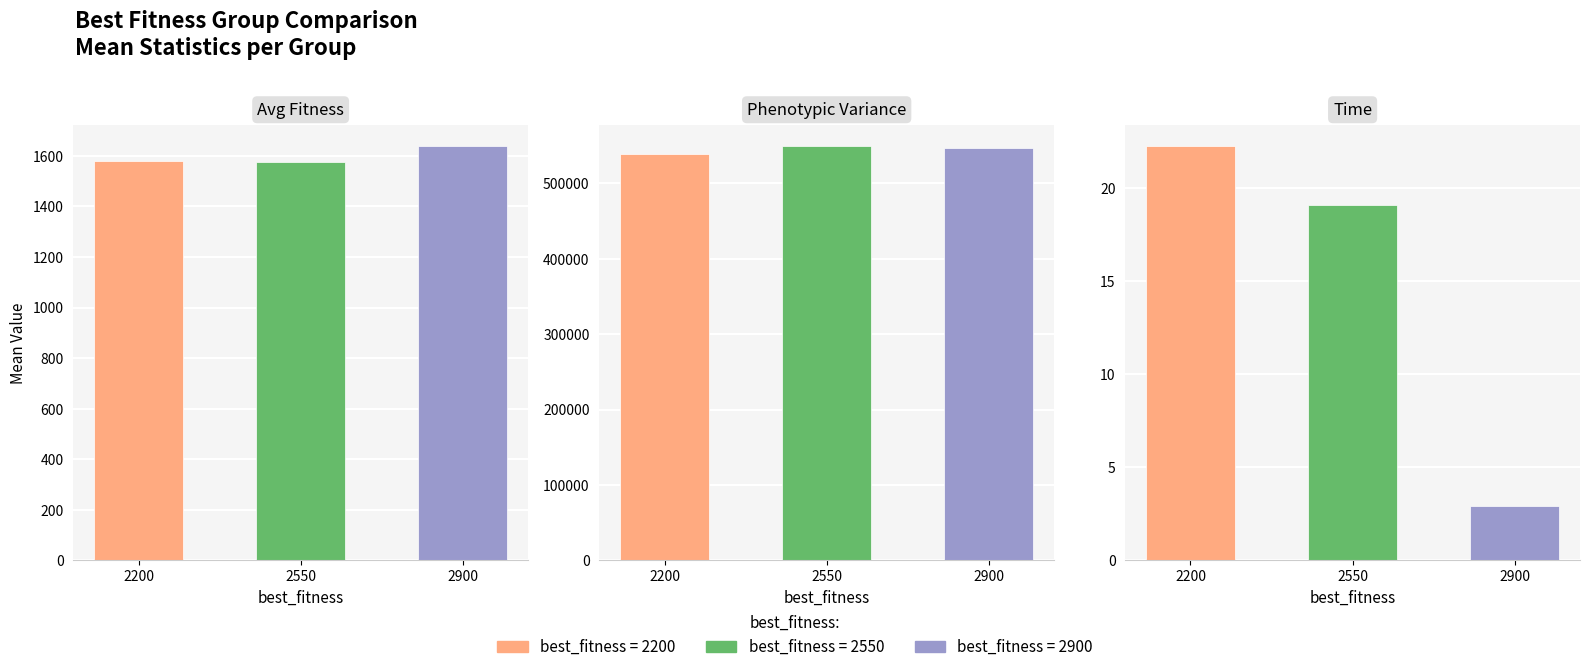

How many data points in phenotypic_variance are less than 536062?

1